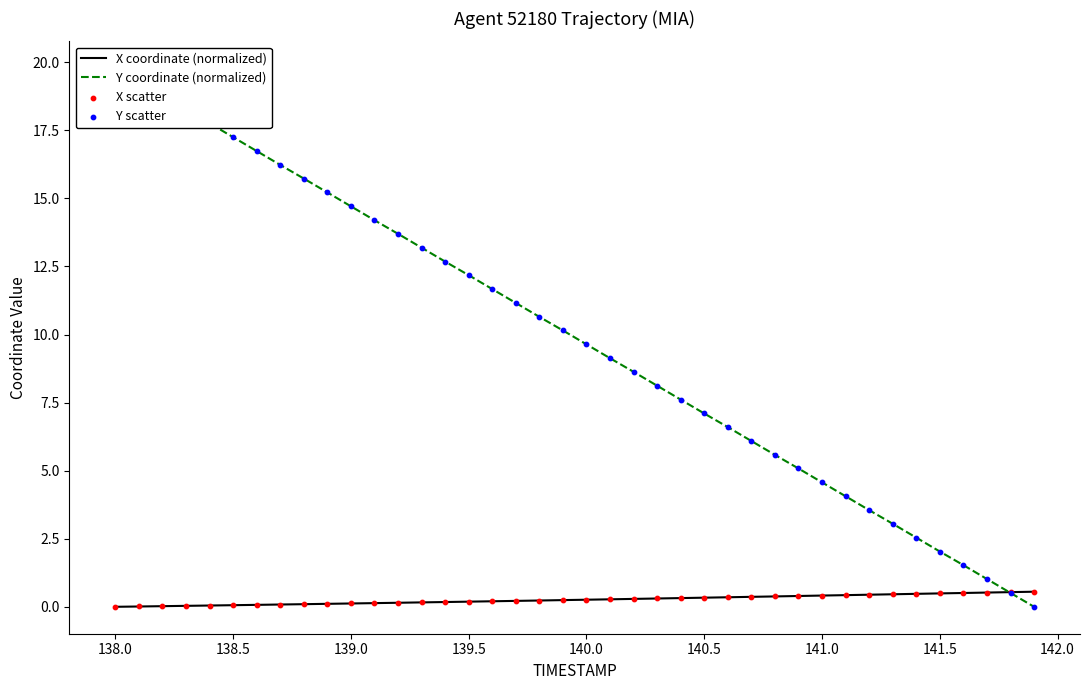

What are all the series names shown in the legend?

X coordinate (normalized), Y coordinate (normalized), X scatter, Y scatter